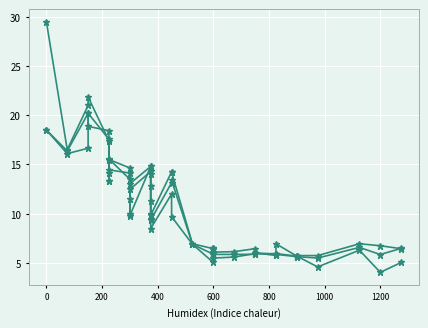

Between which two adjacent categories do col_9 and col_1 first intersect?

400 and 600